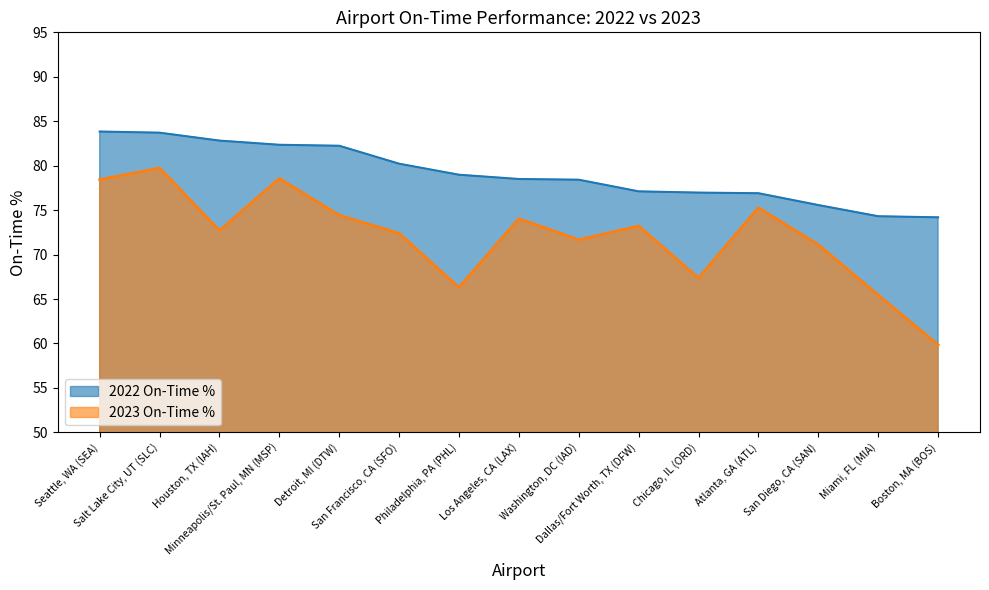

Which series has the widest spread of values?

2023 On-Time %